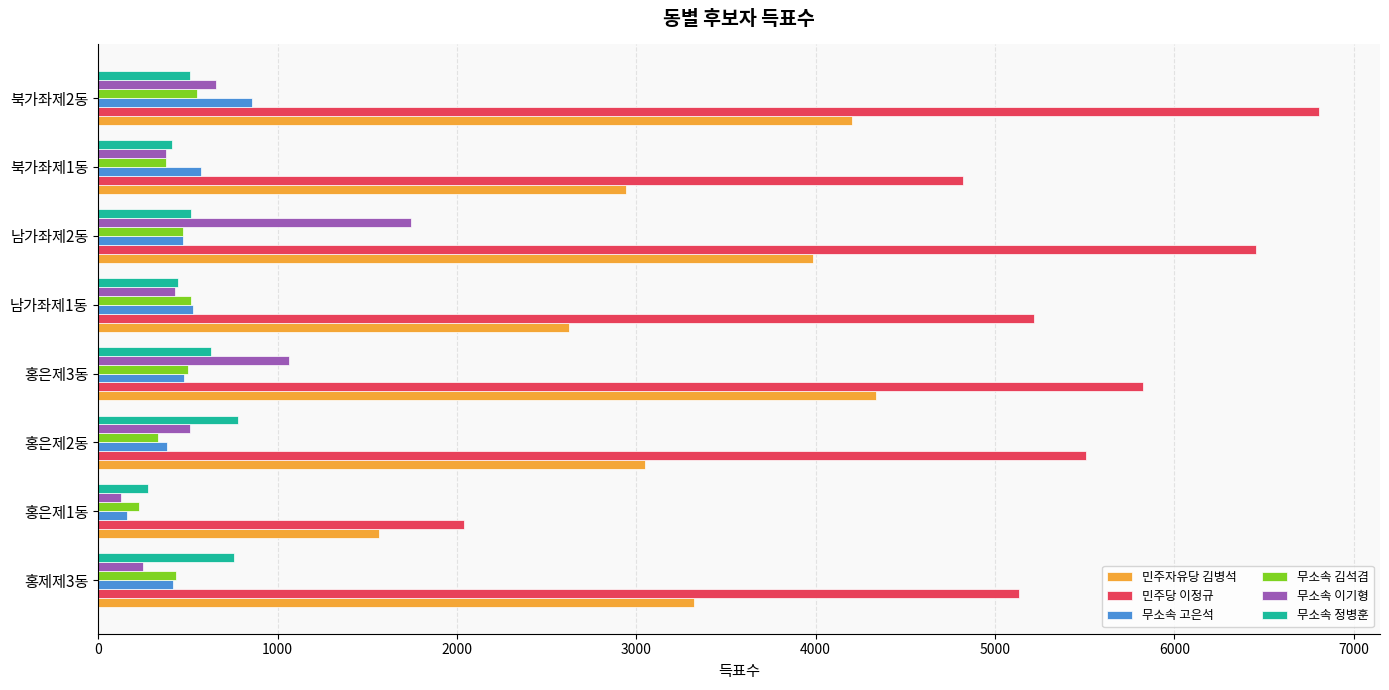

Which series has the largest total across all categories?

민주당 이정규